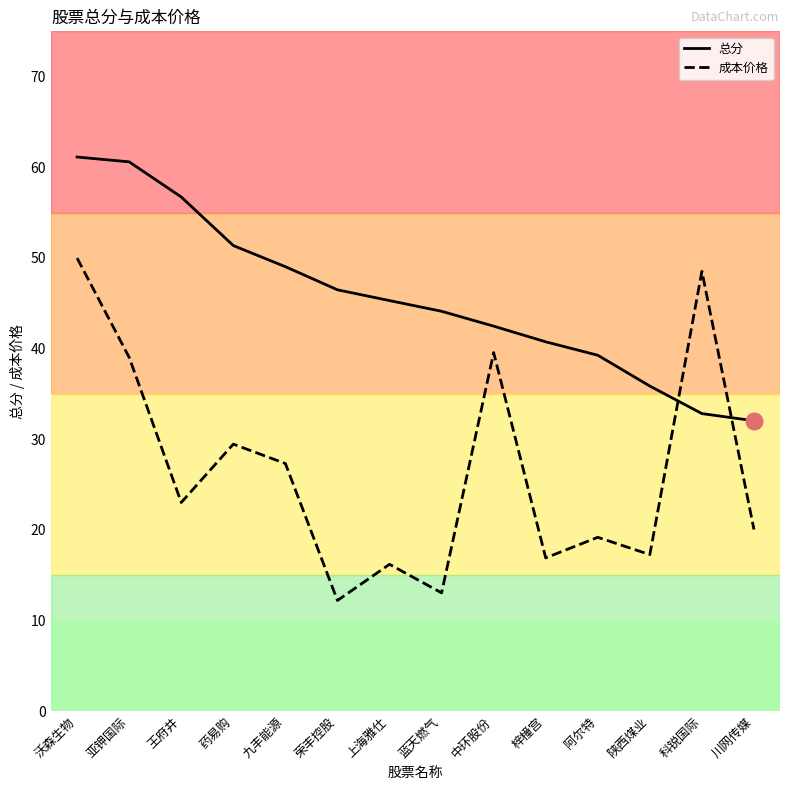

At which category is the sum across all series the highest?

沃森生物